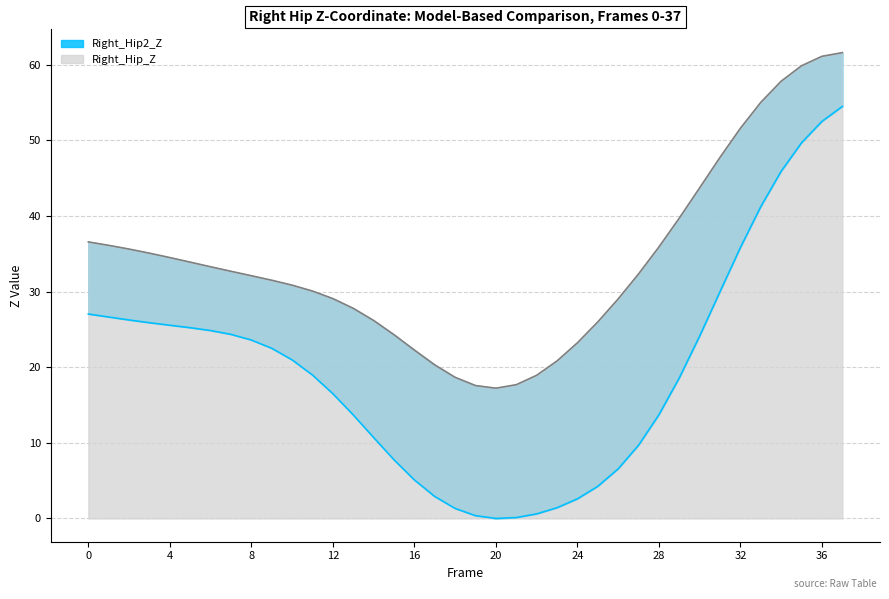

True or false: Right_Hip_Z and Right_Hip2_Z cross at least once.

False